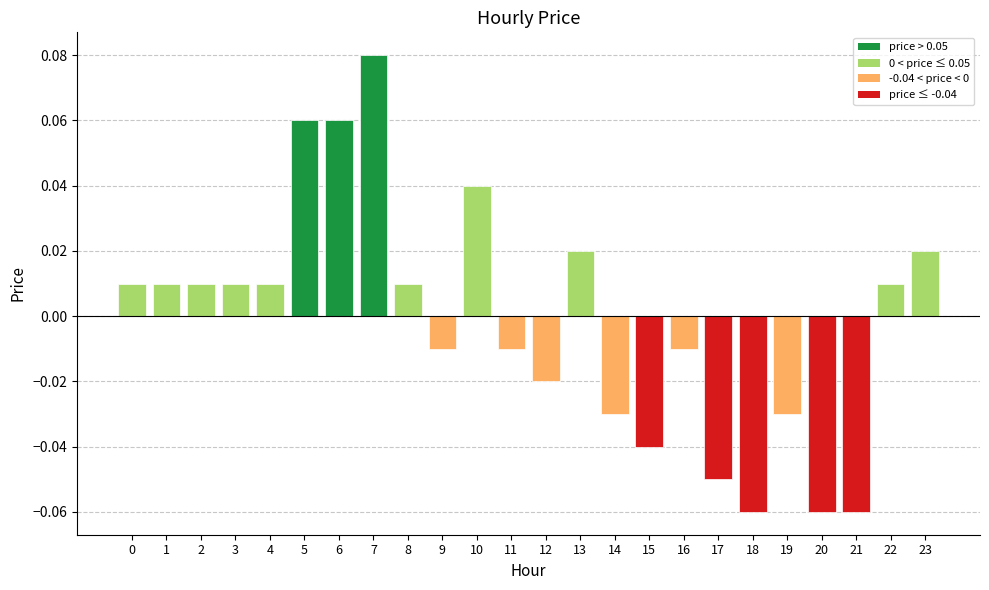

Is it true that the value at 15 is -0.1?

False